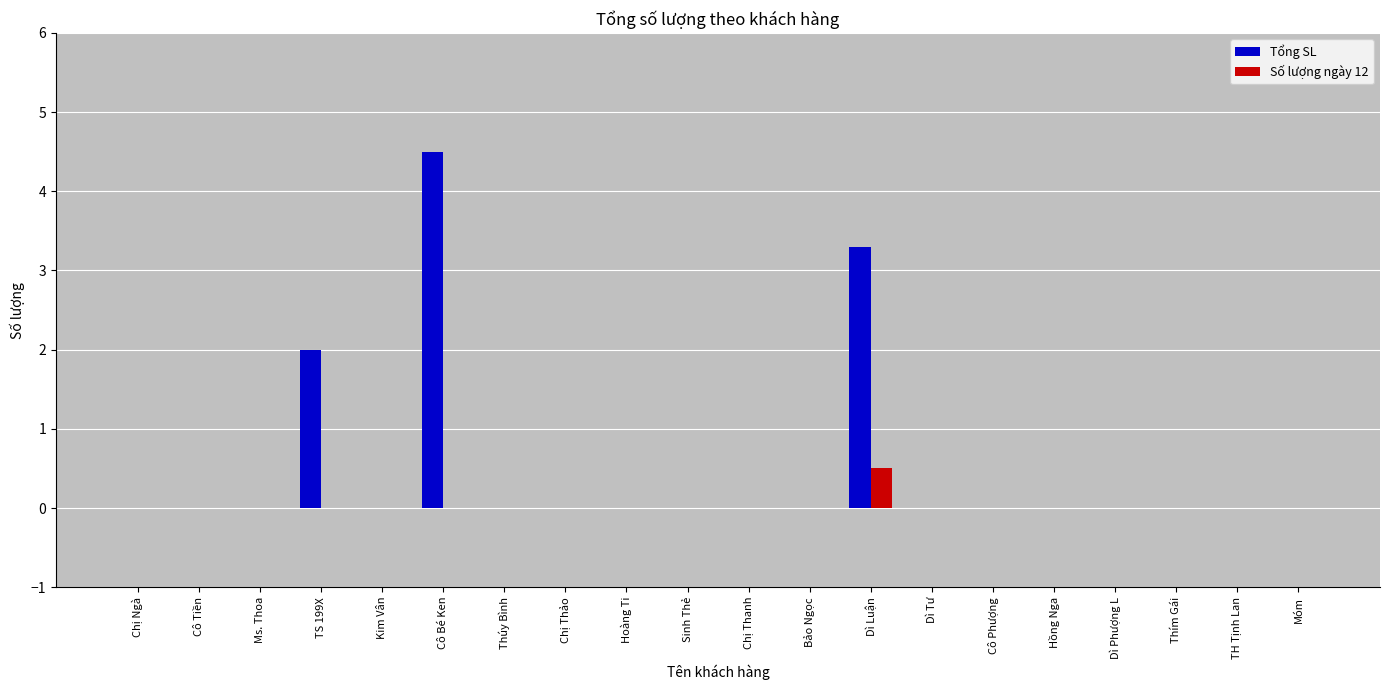

Does the chart contain stacked bars?

No